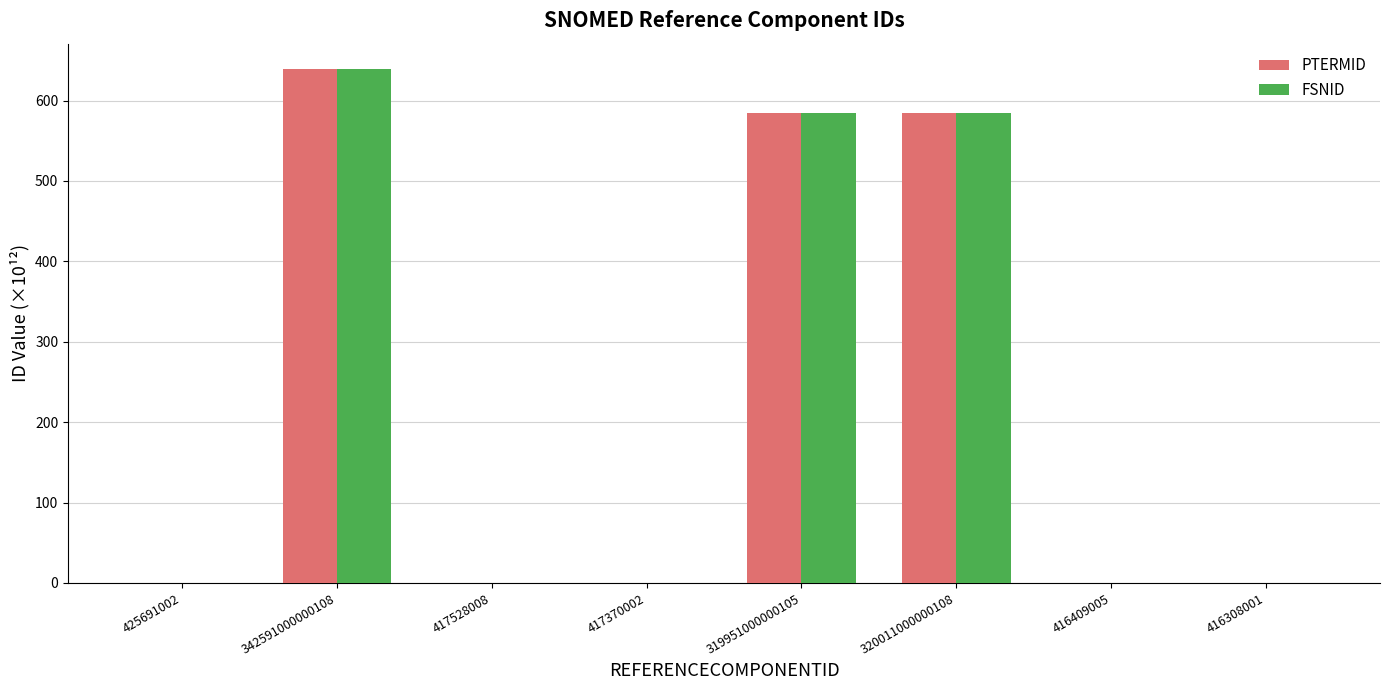

The value of FSNID at 417370002 is 0.0. True or false?

True